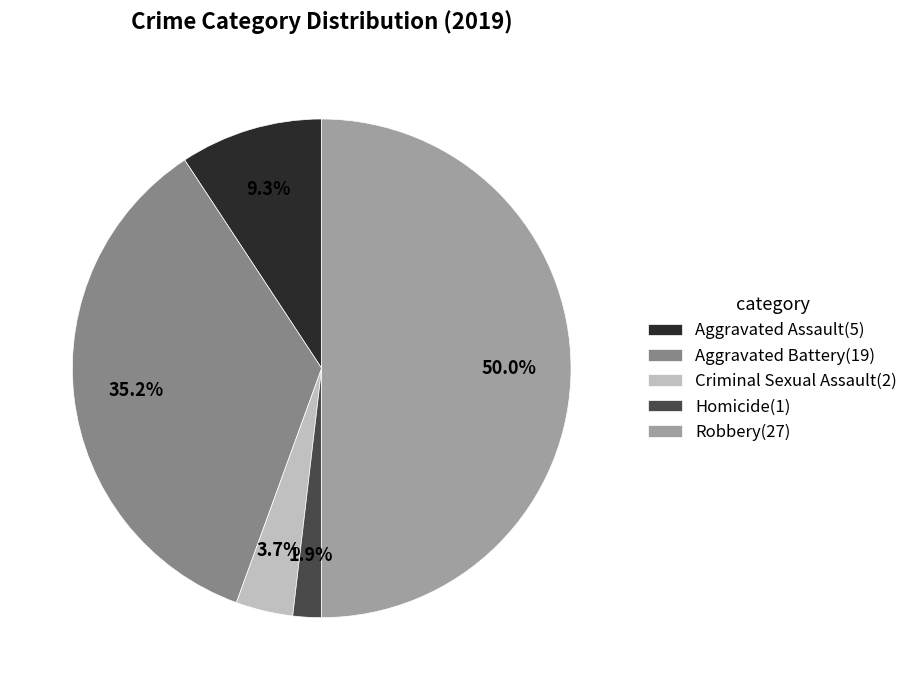

True or false: Aggravated Battery accounts for 35% of the total.

True